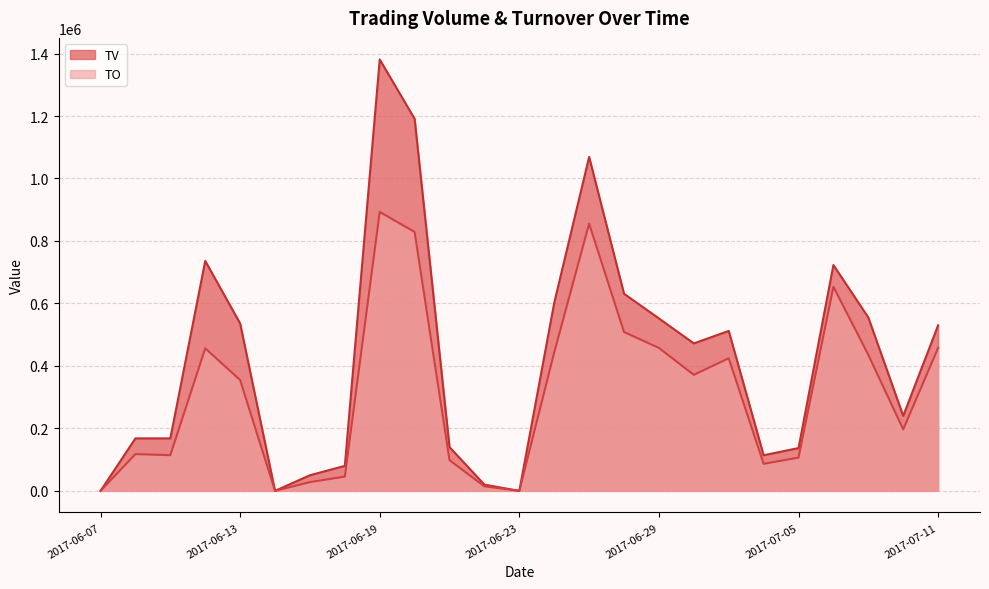

What is the sum of the TO values at 2017-07-11 and 2017-06-13?

812440